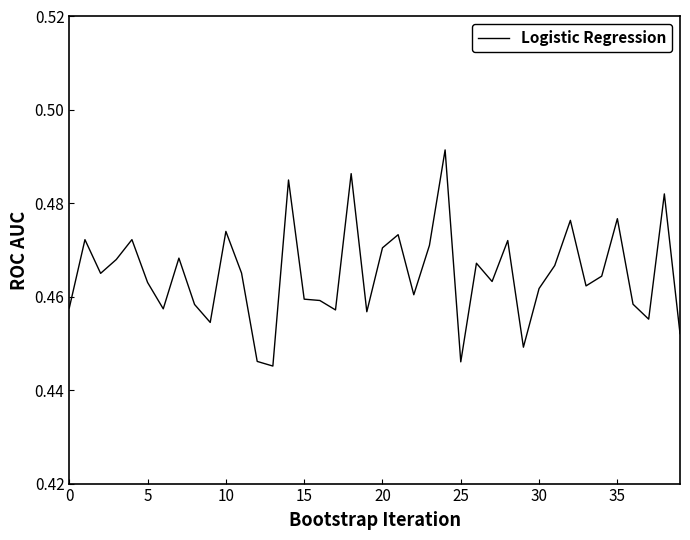

Does the chart have visible grid lines?

No